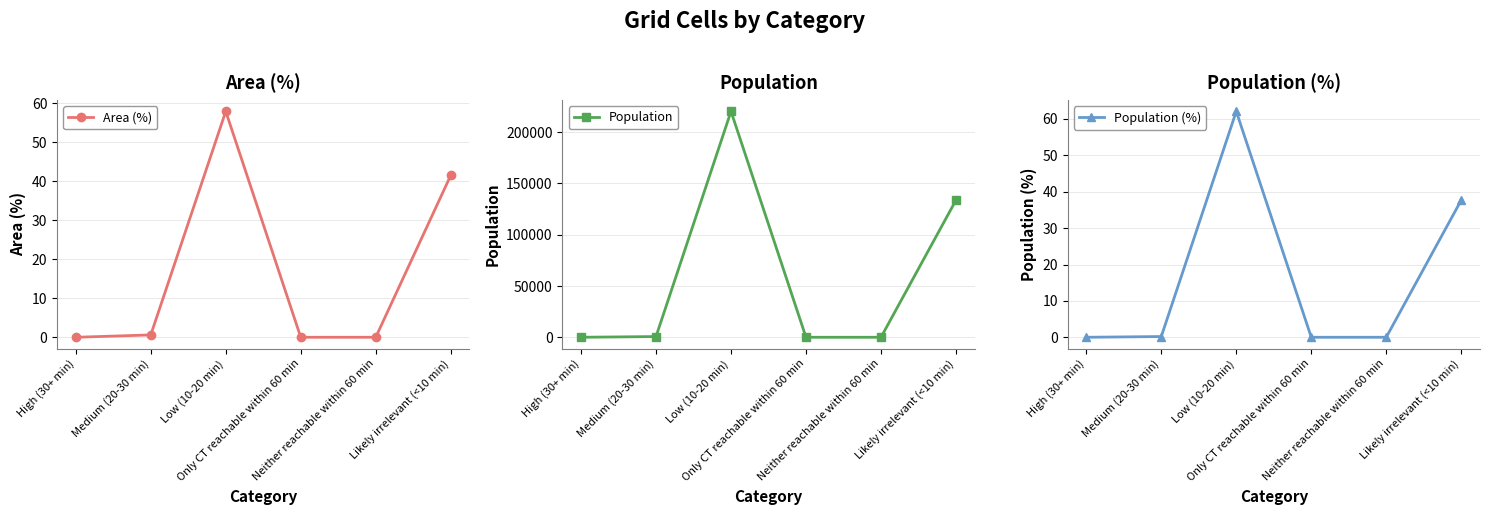

List the labels in order of Population (%) value, largest first.

Low (10-20 min), Likely irrelevant (<10 min), Medium (20-30 min), High (30+ min), Only CT reachable within 60 min, Neither reachable within 60 min